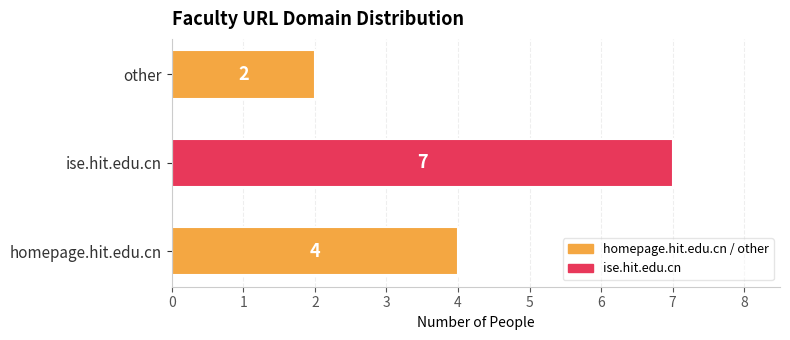

Reading top to bottom, extract all data points from this chart.

2	7	4